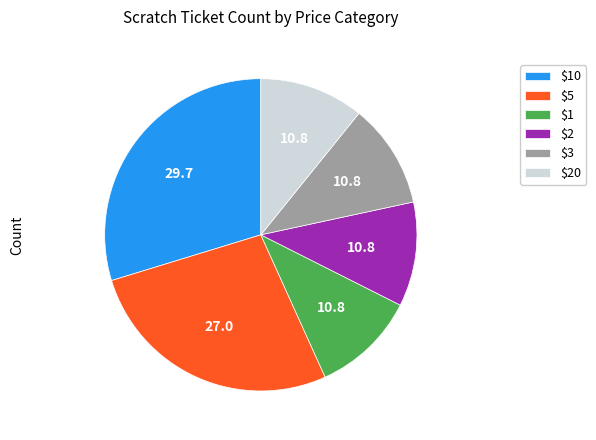

Which slice is the largest?

$10